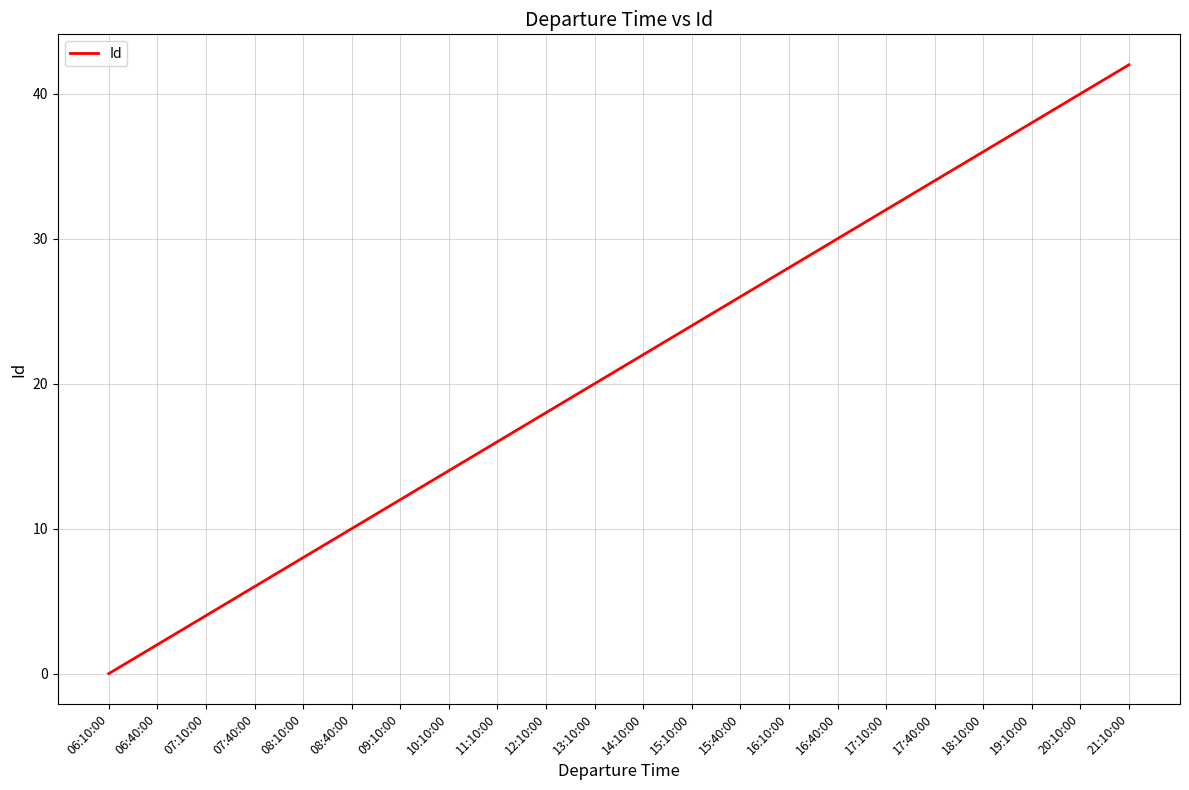

True or false: the data shows 6 at 07:40:00.

True